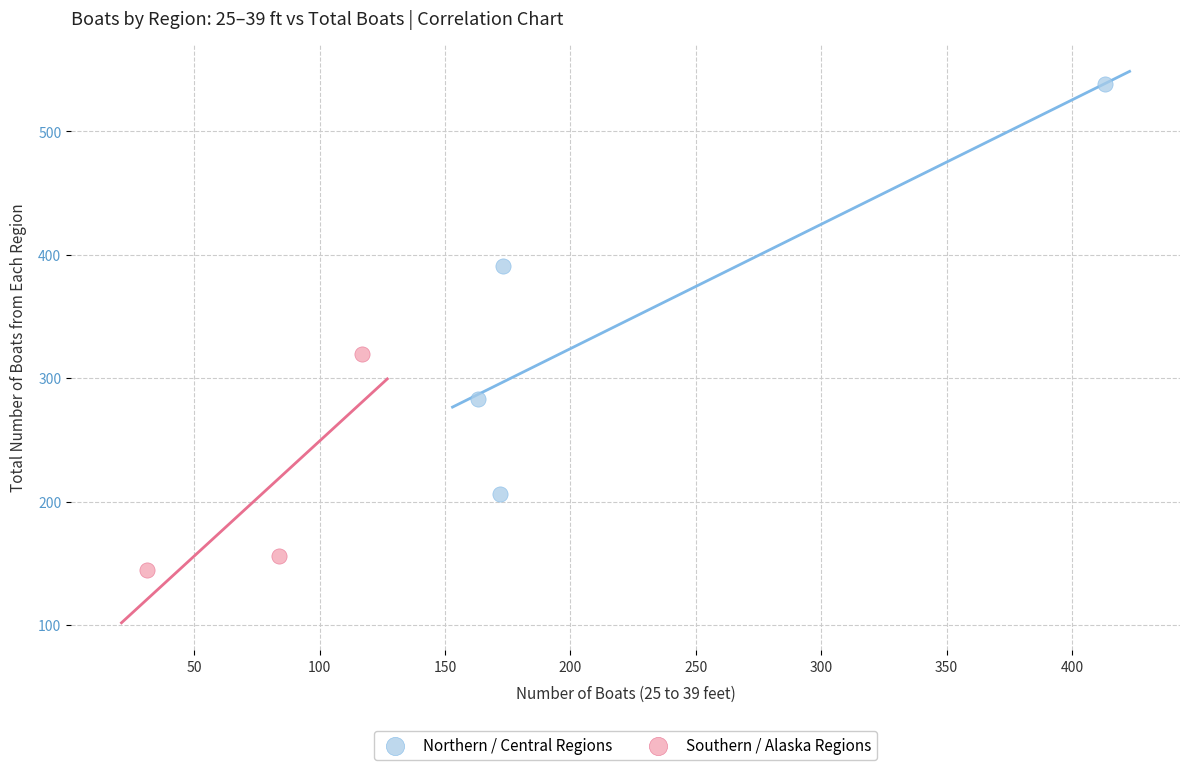

Which series has the largest Y range (max minus min)?

Northern / Central Regions